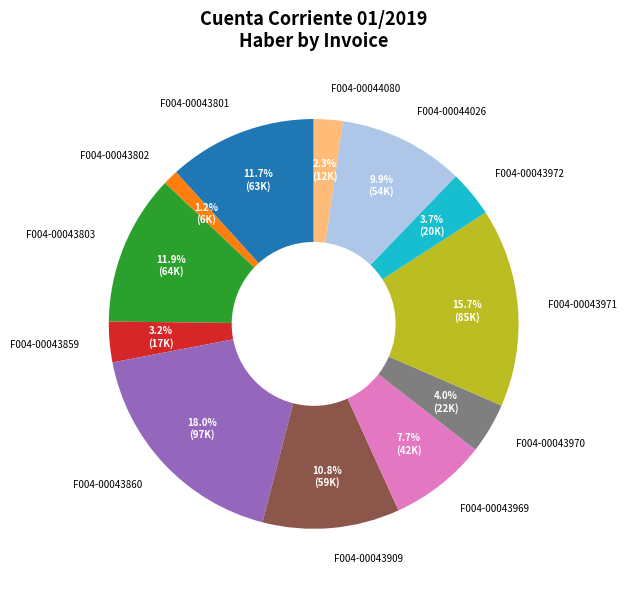

How many segments does this pie chart have?

12